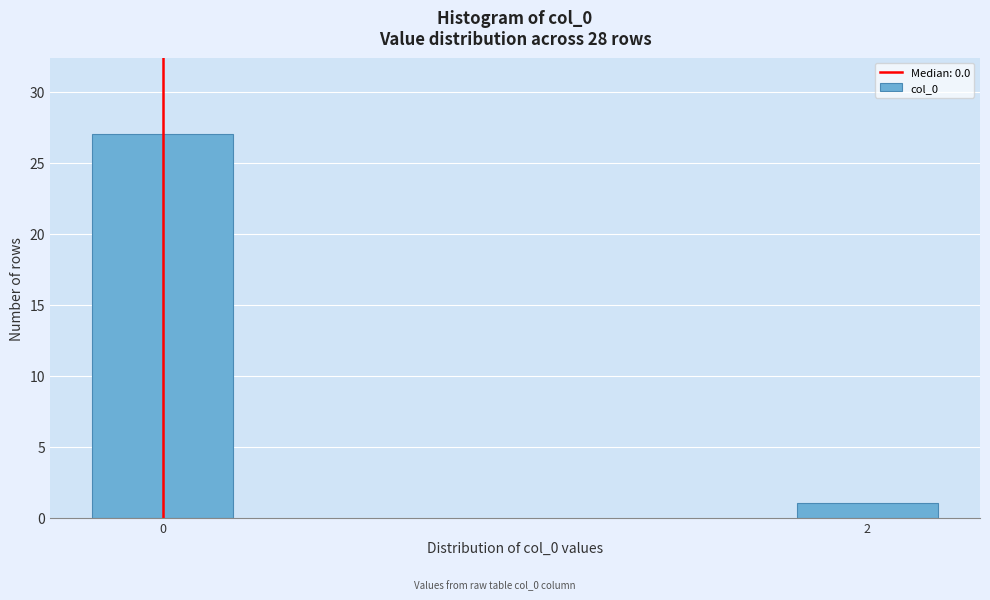

Reading left to right, list all the values displayed in this chart.

27	1